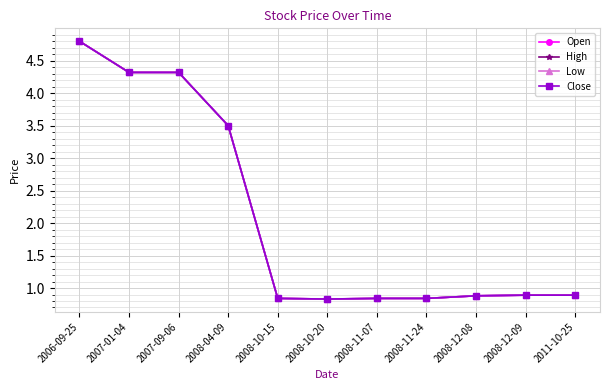

True or false: High and Close intersect in this chart.

False